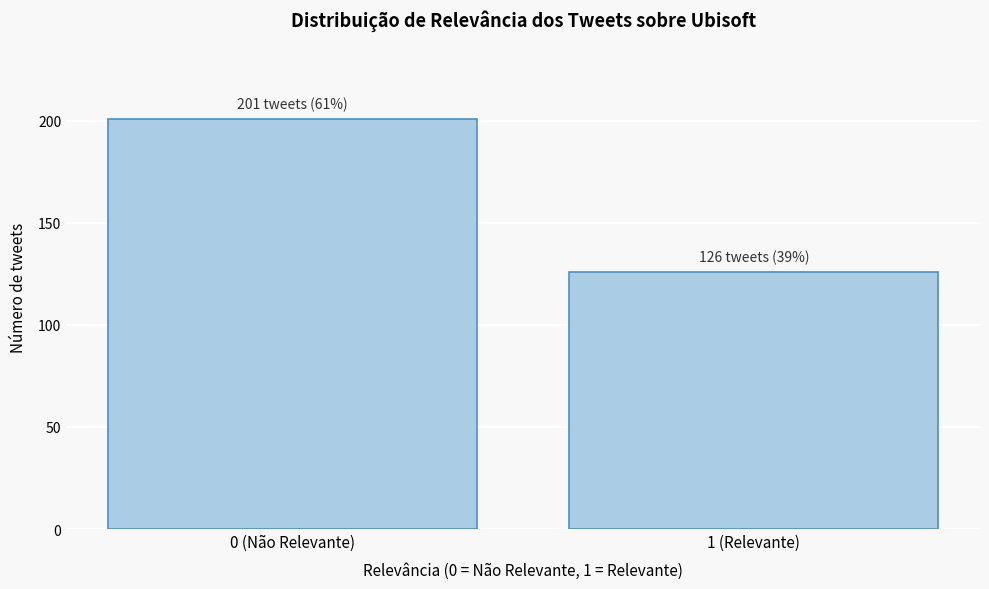

Reading left to right, transcribe all the data shown in this chart.

201	126